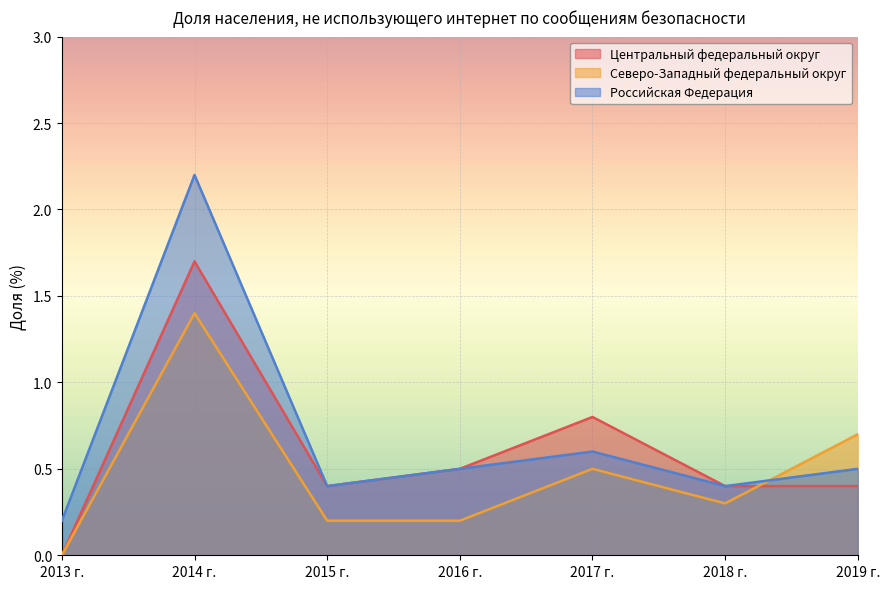

Which series changed the most between 2015 г. and 2017 г.?

Центральный федеральный округ